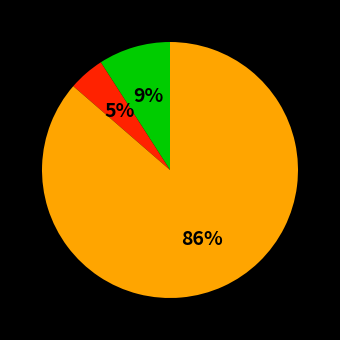

To the nearest percent, what is the average slice percentage?

33%